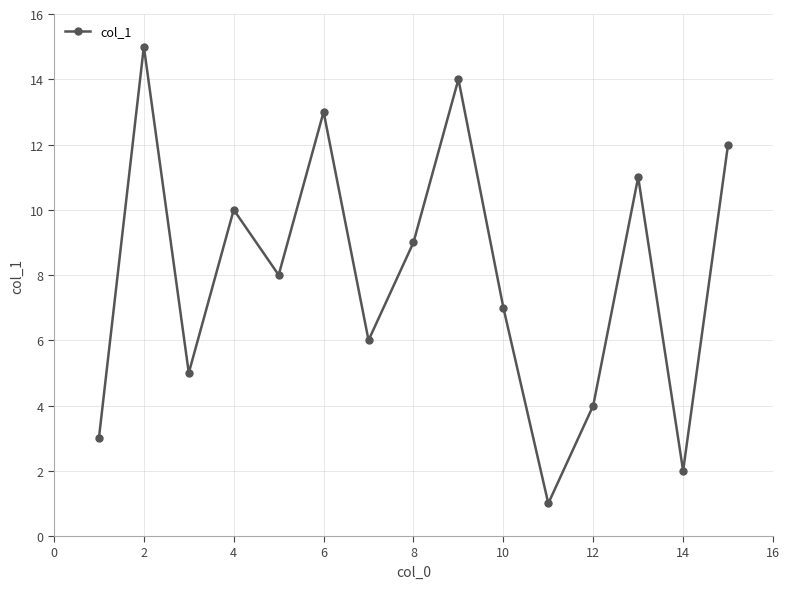

What is the minimum value shown in the chart?

1